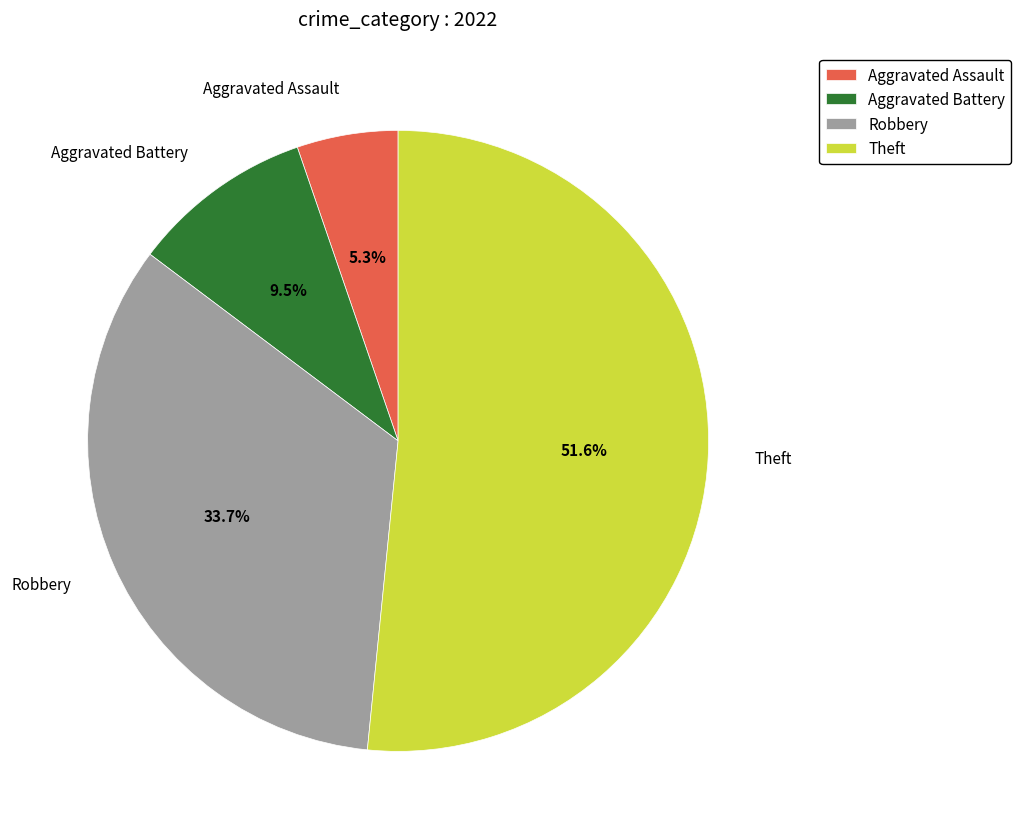

Do Theft and Aggravated Battery together represent more than half of the pie?

Yes